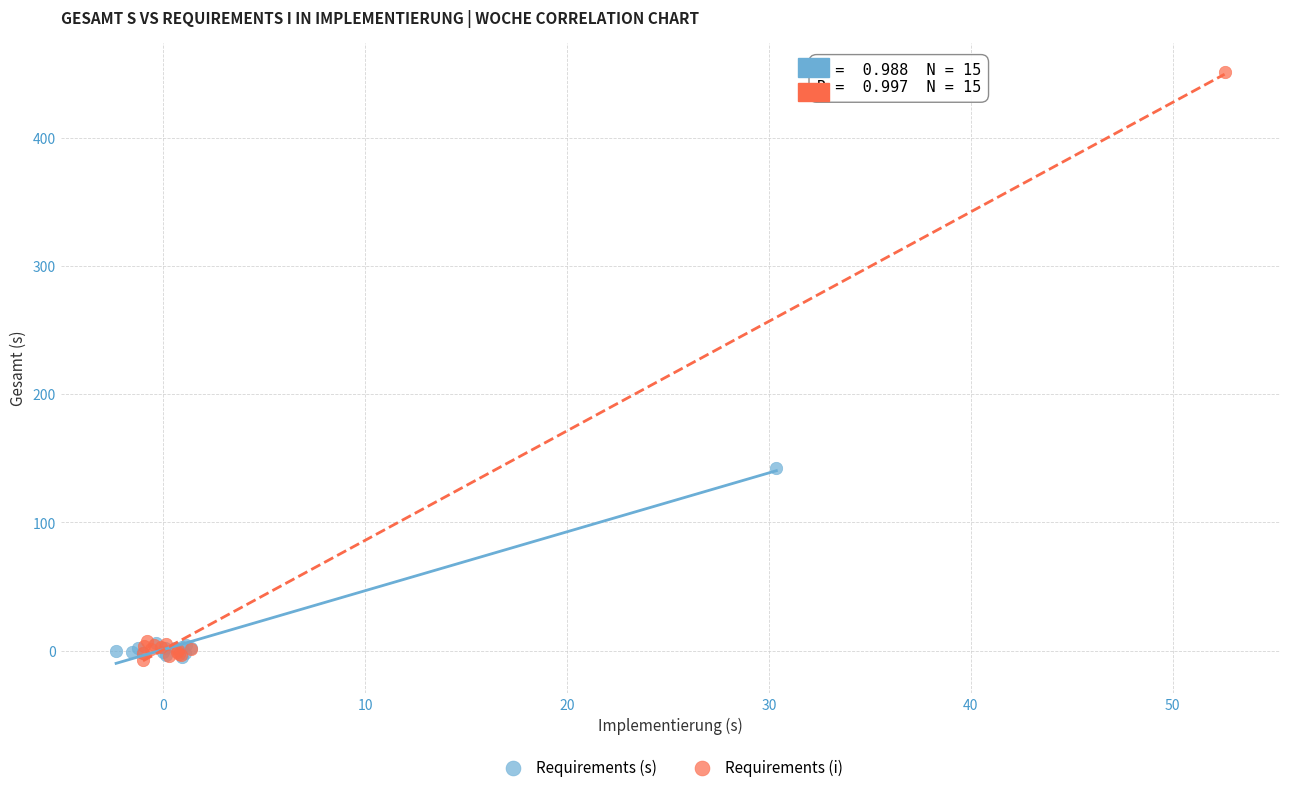

Which series reaches the maximum Y coordinate?

Requirements (i)